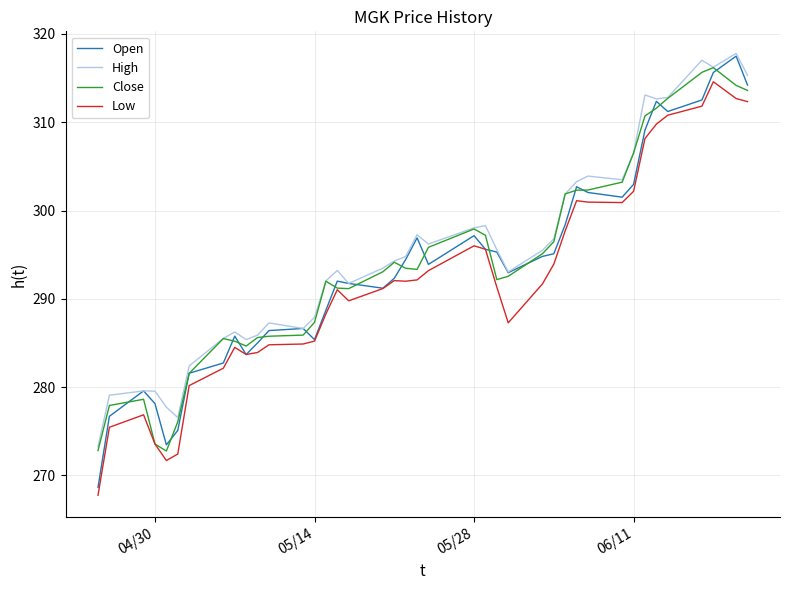

True or false: High and Low cross at least once.

False